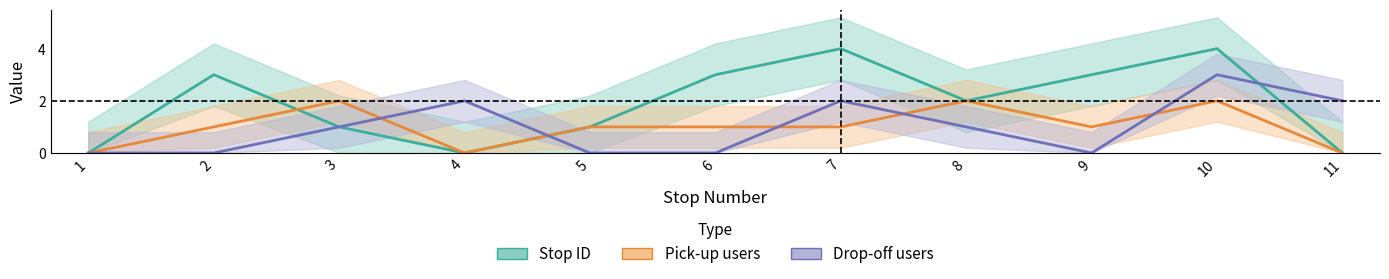

How many data points in Pick-up users are less than 1?

3